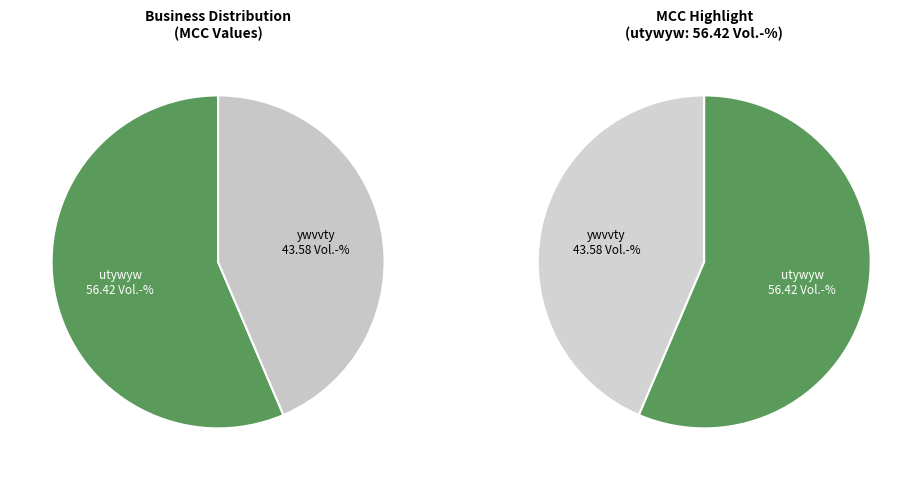

Which slice is the smallest?

ywvvty